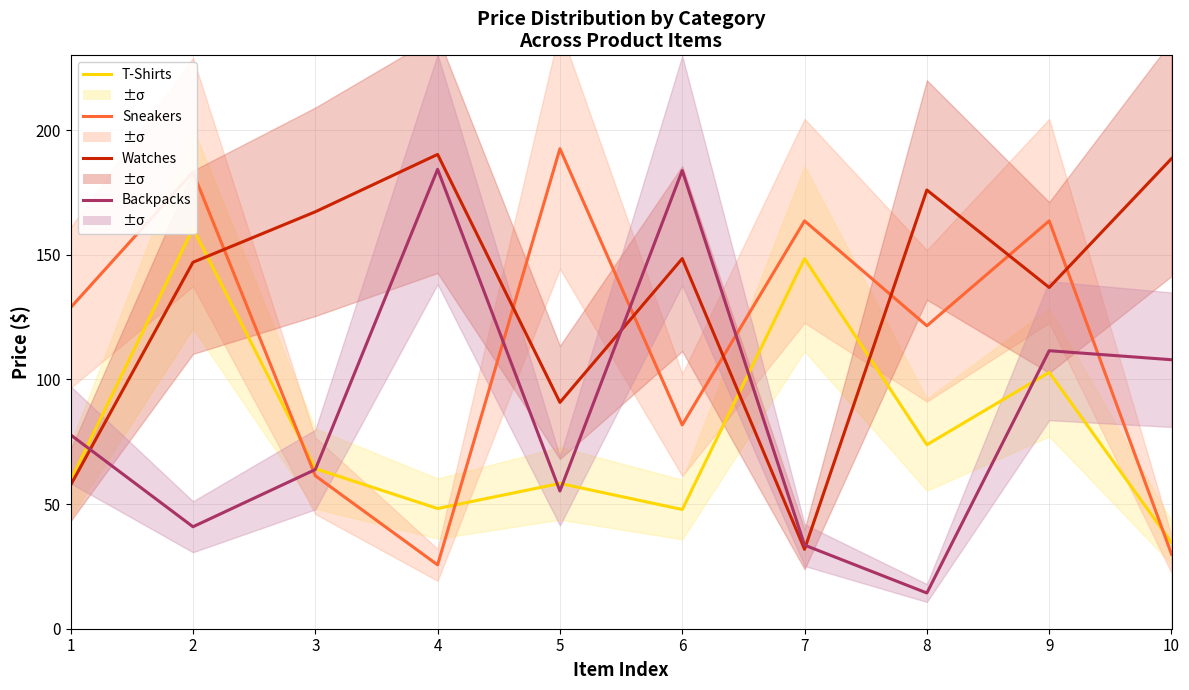

Reading left to right, transcribe all the data shown in this chart.

T-Shirts: 1=59.5	2=160.6	3=64.2	4=48.2	5=58.3	6=47.8	7=148.4	8=73.8	9=102.8	10=34.6
Sneakers: 1=128.8	2=183.2	3=61.4	4=25.6	5=192.5	6=81.8	7=163.6	8=121.5	9=163.6	10=29.9
Watches: 1=57.6	2=147.0	3=167.2	4=190.3	5=90.8	6=148.5	7=31.9	8=176.0	9=136.9	10=188.6
Backpacks: 1=77.8	2=40.9	3=63.9	4=184.3	5=55.2	6=183.8	7=33.5	8=14.3	9=111.5	10=107.9